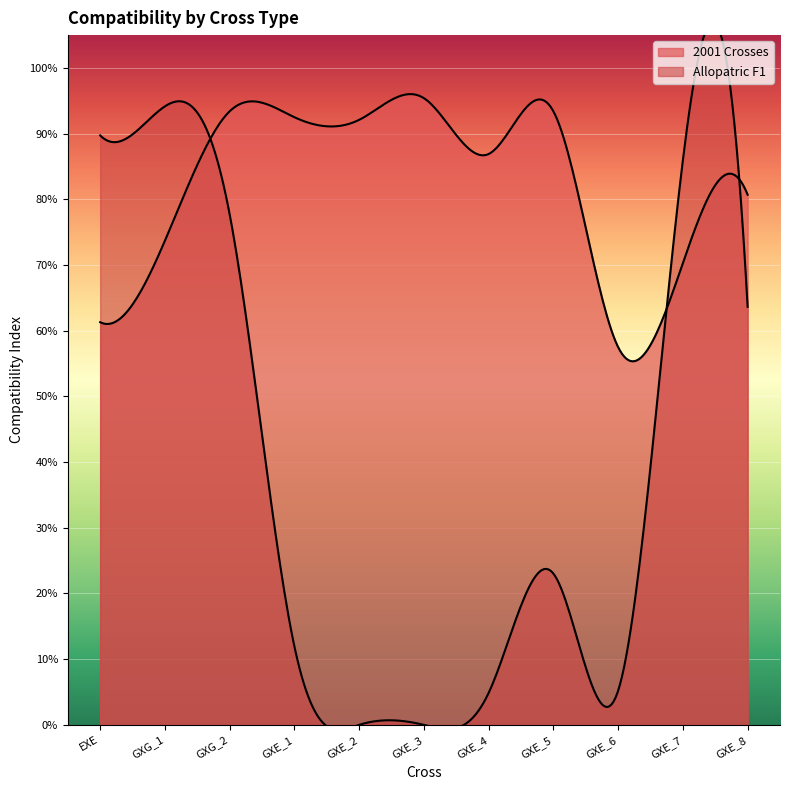

What is the total value across all series at GXG_2?

1.7